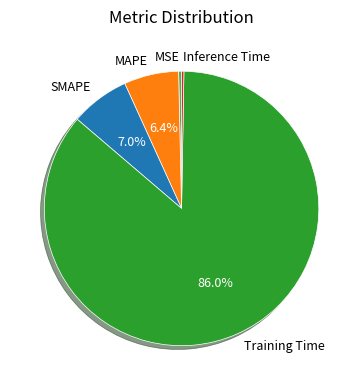

What is the largest slice in the pie chart?

Training Time